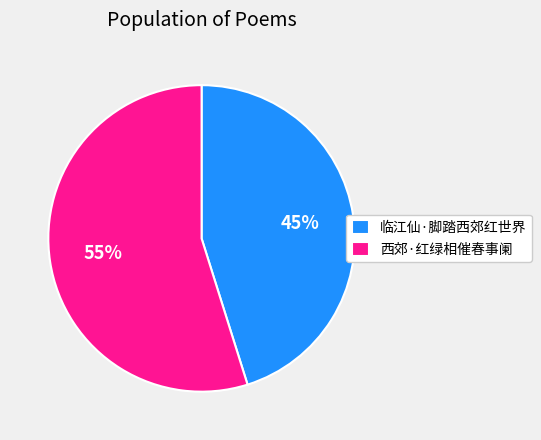

Is the sum of 西郊·红绿相催春事阑 and 临江仙·脚踏西郊红世界 greater than half?

Yes